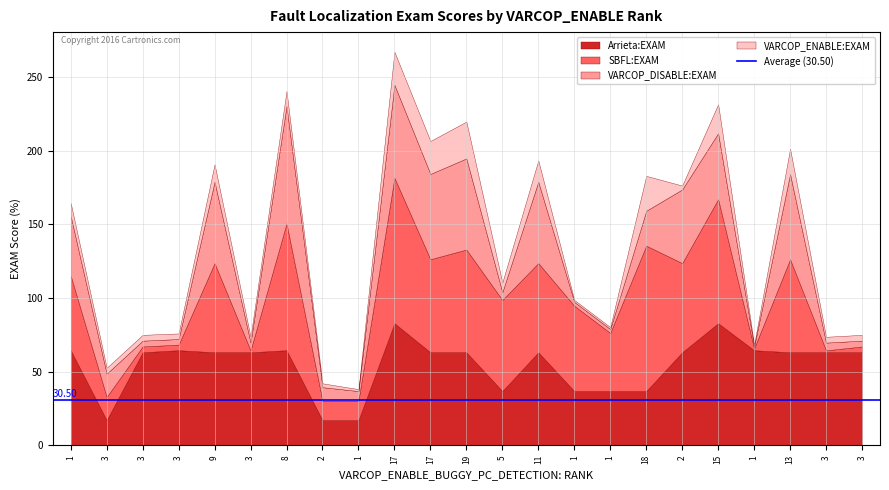

In VARCOP_DISABLE:EXAM, how many points are lower than both neighbors (excluding endpoints)?

6